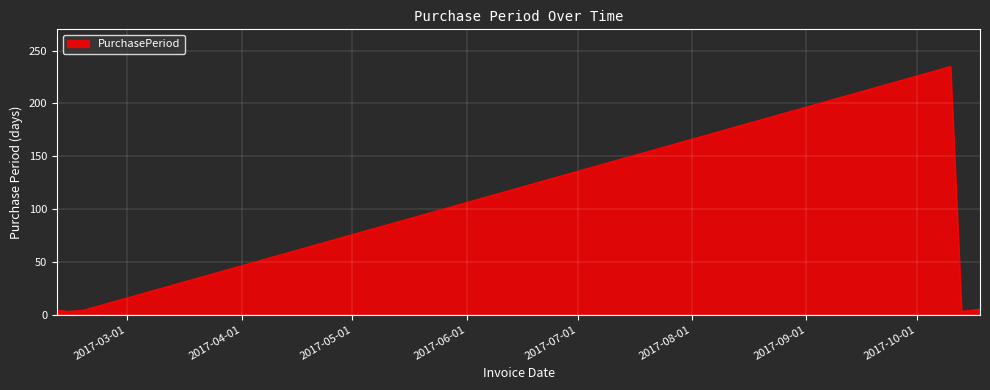

What is the greatest value displayed?

235